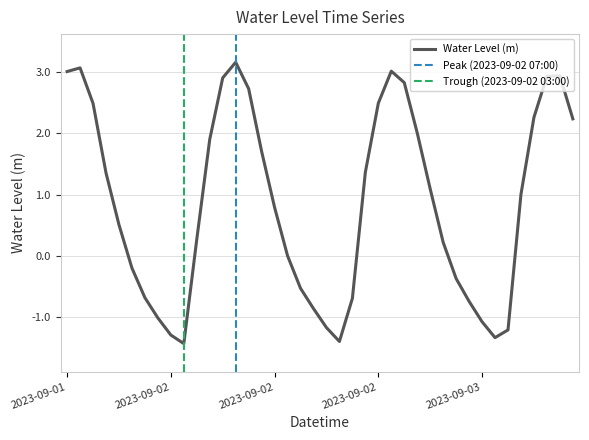

What is the average value?

0.9